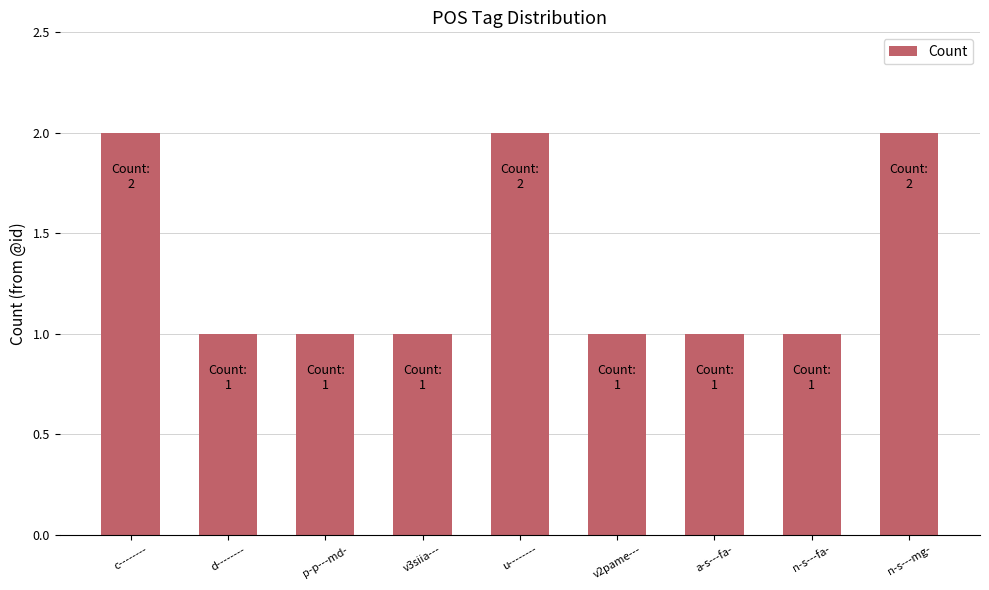

Approximately how many times larger is the value at n-s---fa- compared to c--------?

0.5